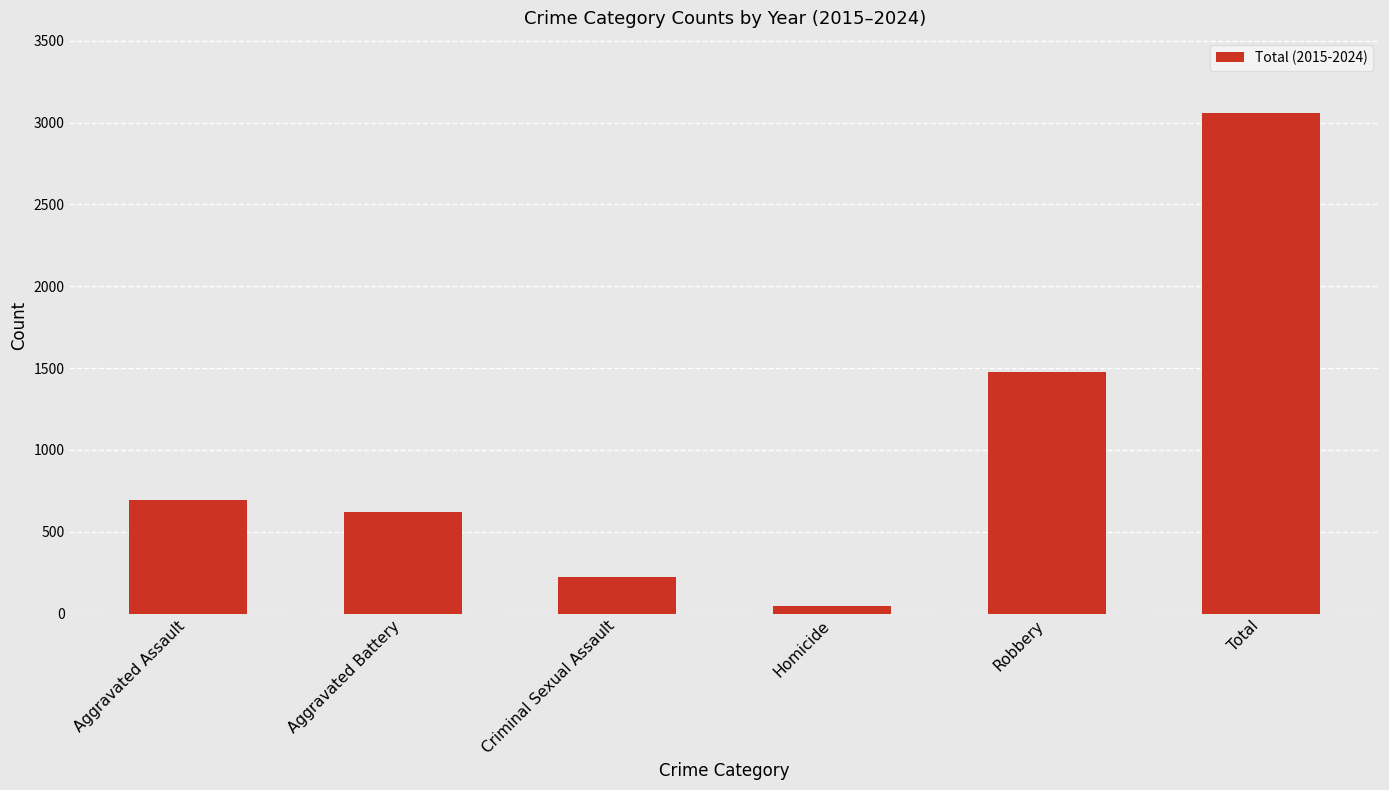

List the labels in order of value, smallest first.

Homicide, Criminal Sexual Assault, Aggravated Battery, Aggravated Assault, Robbery, Total